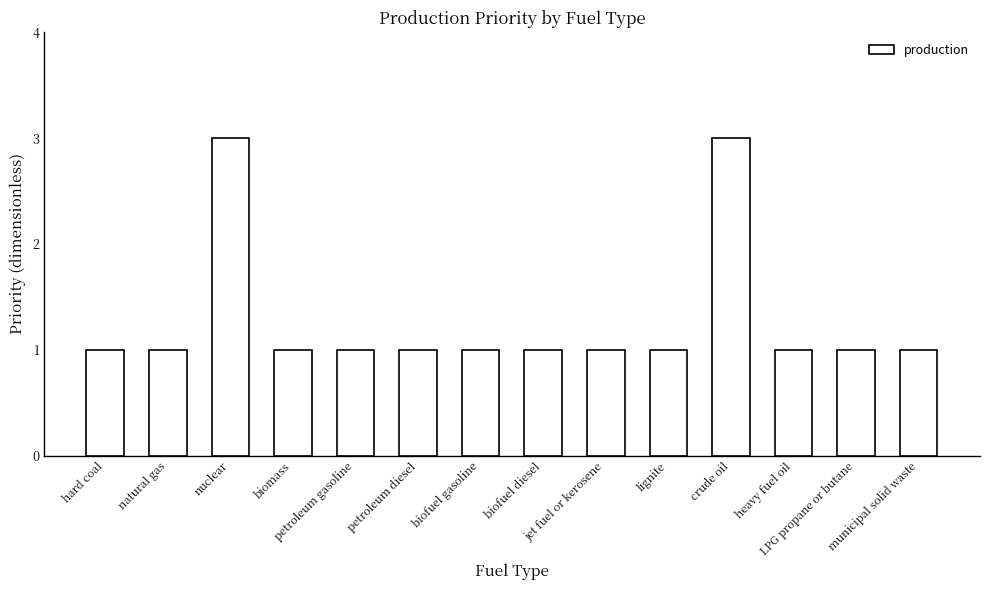

What is the ratio of the value at lignite to the value at nuclear?

0.3